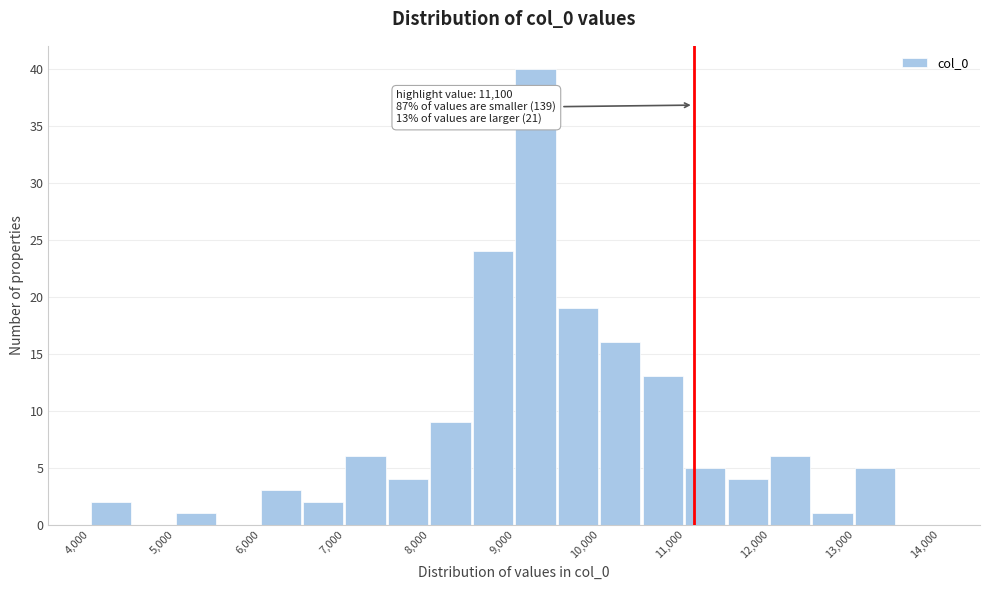

Over which range of the x-axis is the bar tallest?

9000 to 9500